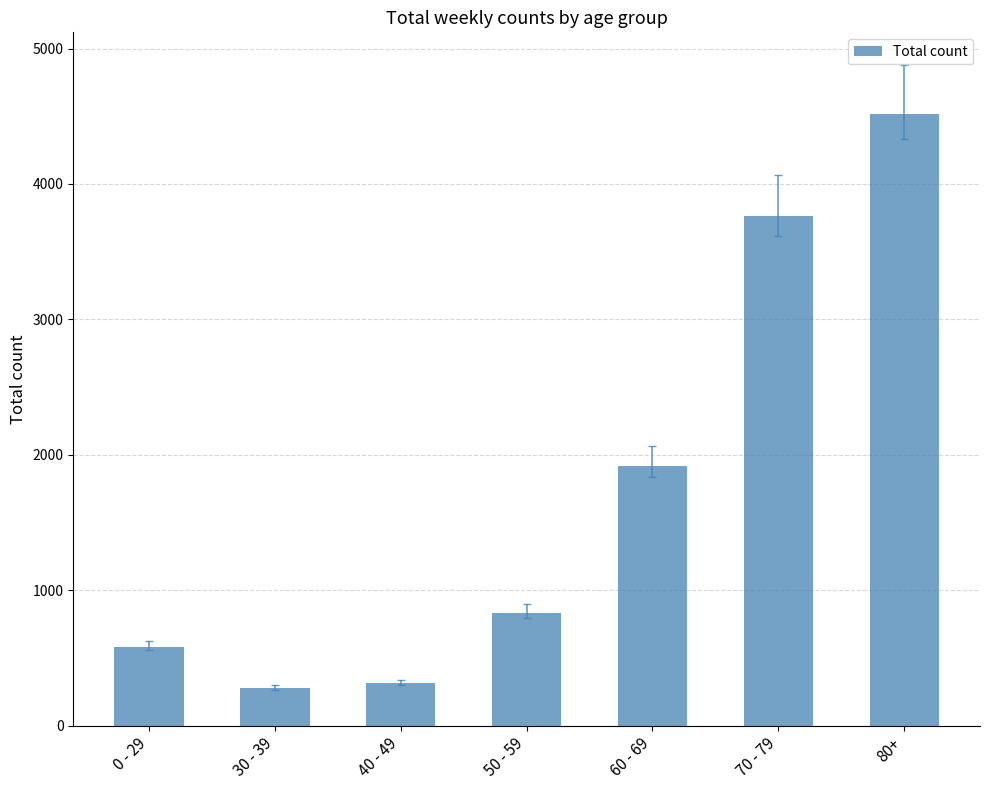

What is the average value?

1742